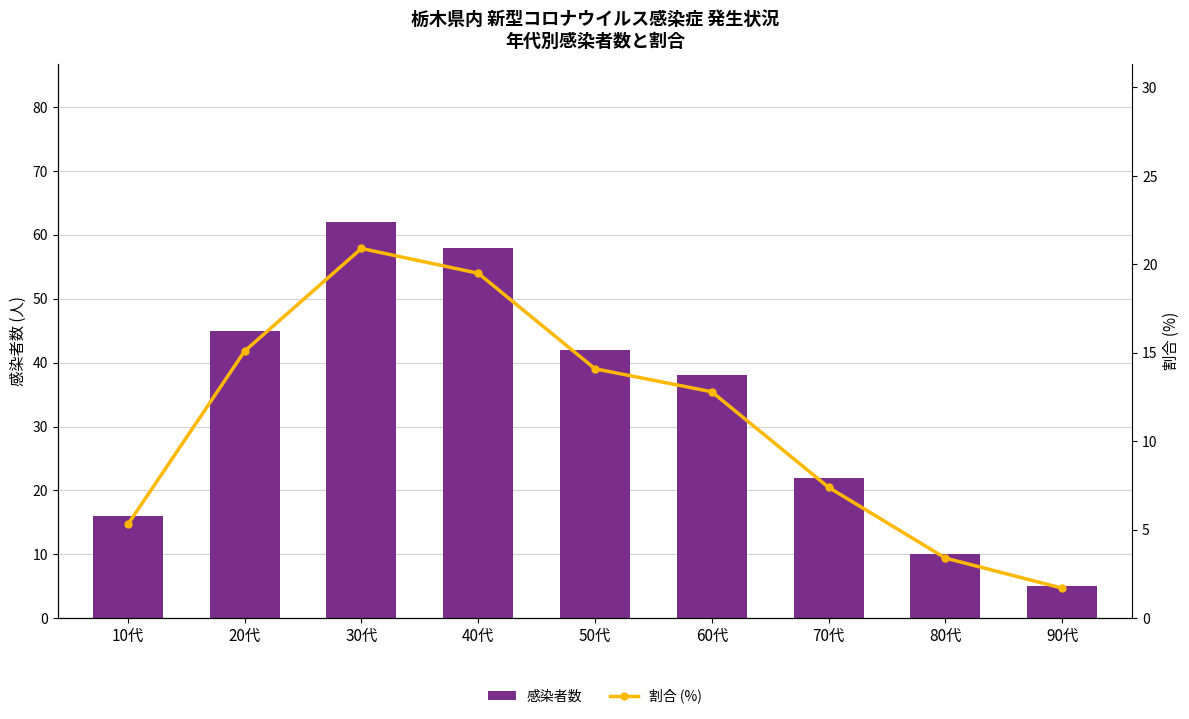

What is the label of the 9th bar from the left?

90代